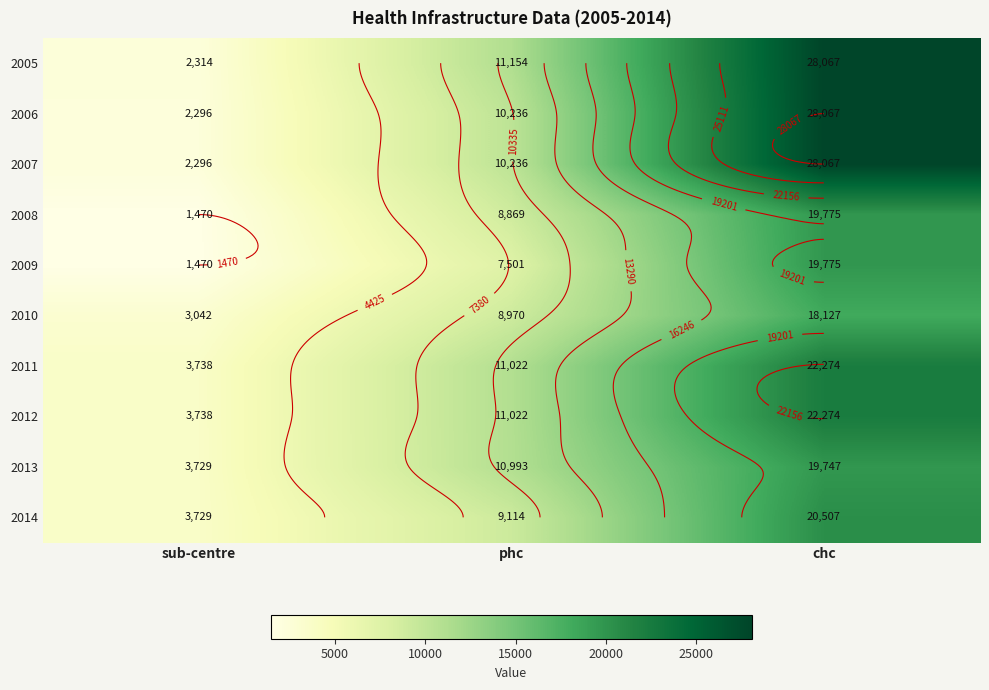

What is the average value of the 2005 series?

13845